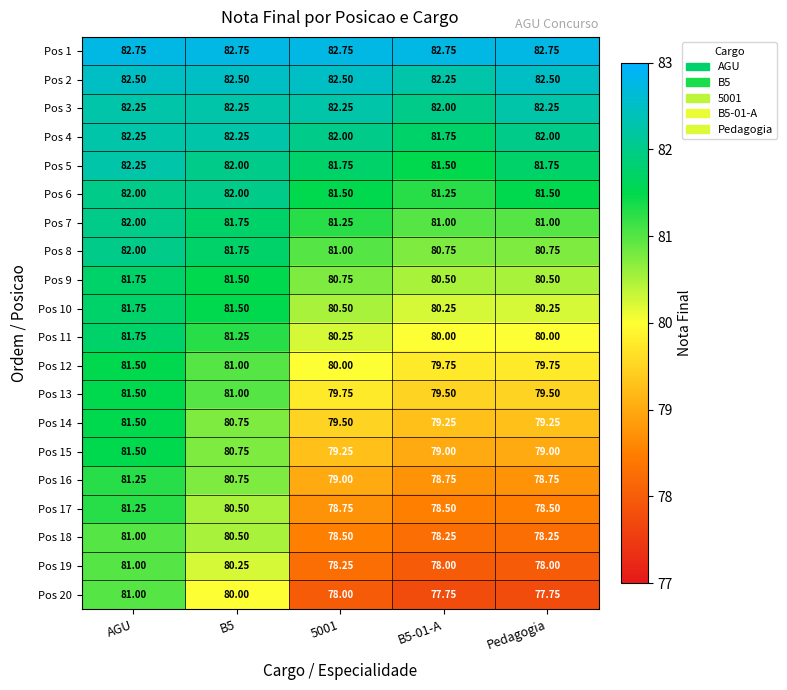

Which series has the largest total across all categories?

Pos 1